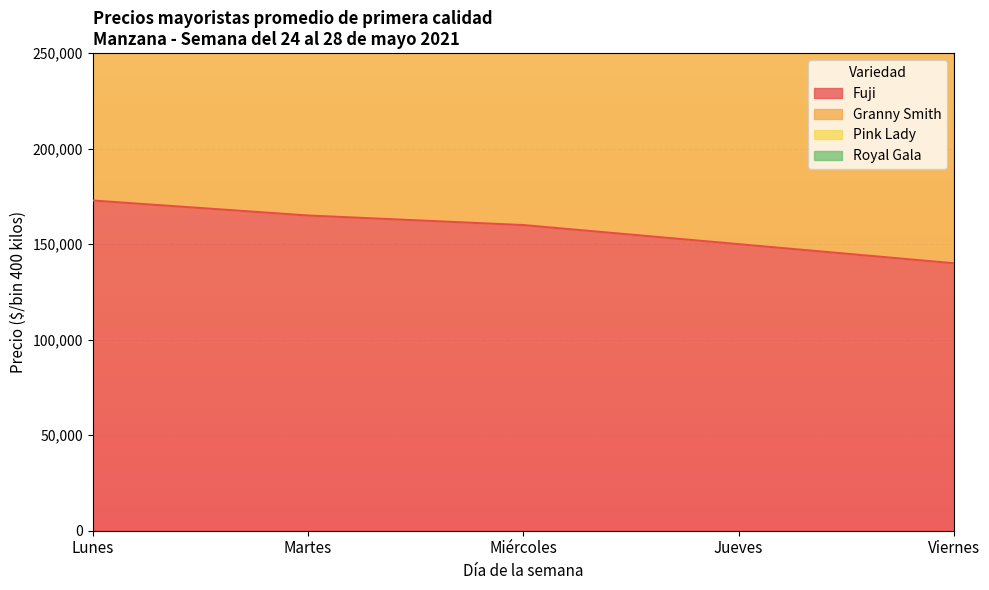

Reading left to right, extract all data points from this chart.

Fuji: 172857	165000	160000	150000	140000
Granny Smith: 442857	445000	440000	430000	540000